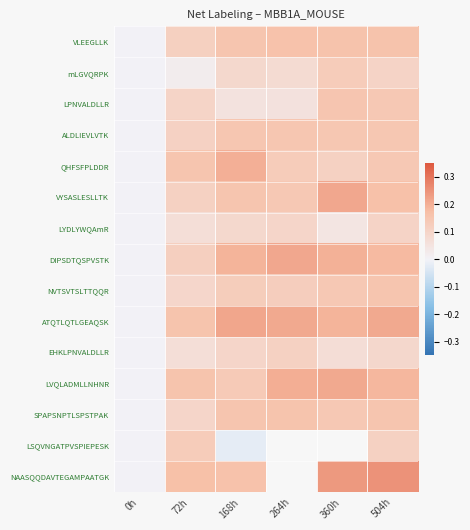

What is the difference between the maximum and minimum values in the VLEEGLLK series?

0.2